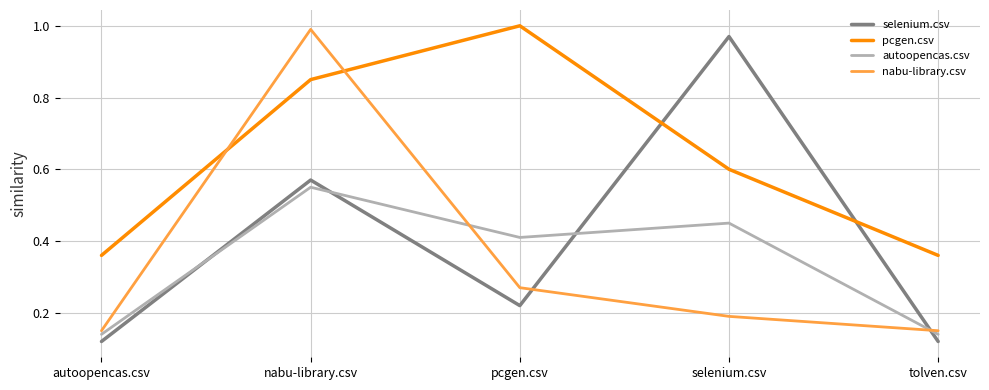

How many interior local peaks does the pcgen.csv series have?

1